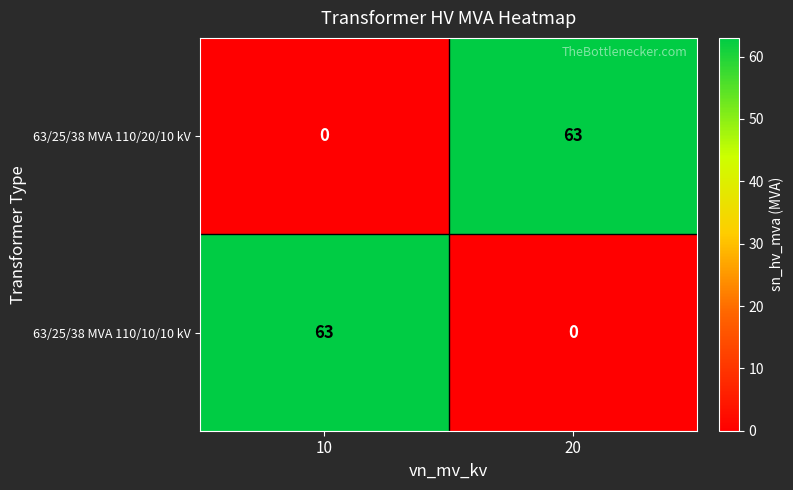

Is it true that 63/25/38 MVA 110/10/10 kV equals 63 at 10?

True